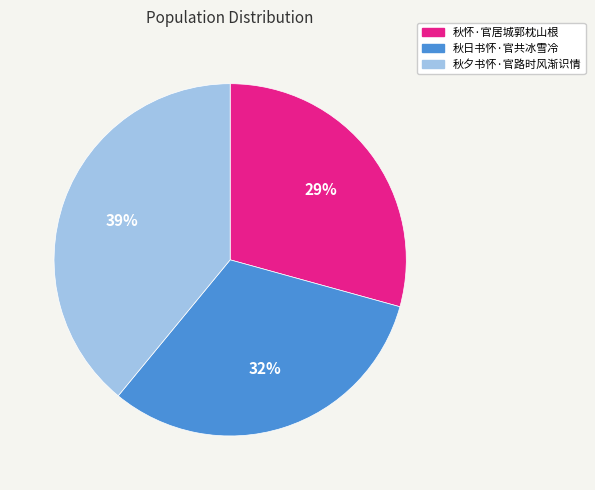

Between 秋日书怀·官共冰雪冷 and 秋夕书怀·官路时风渐识情, which is larger?

秋夕书怀·官路时风渐识情